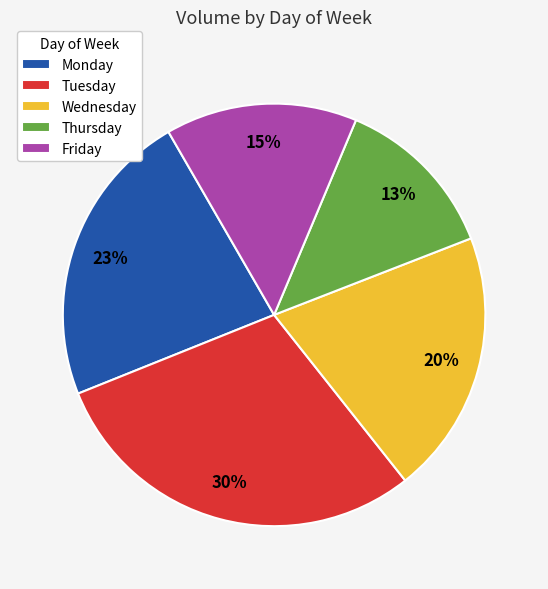

What percentage is the Thursday slice, to the nearest percent?

13%